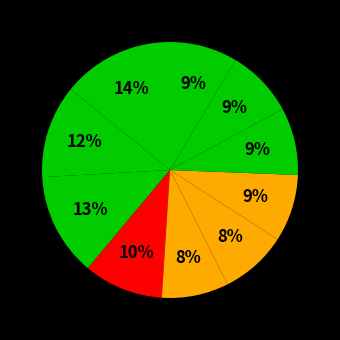

How many slices are in this pie chart?

10